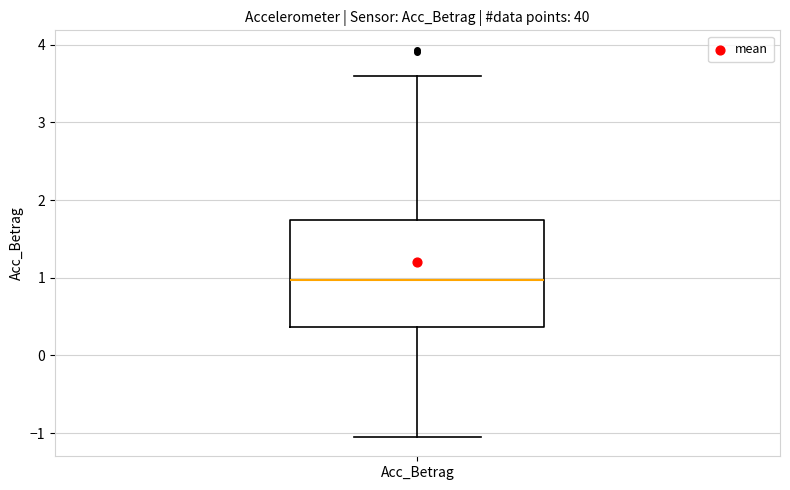

Where does the lower whisker of the box for Acc_Betrag end on the y-axis? The values are not printed on the chart, so give them approximately, as read against the axis.

-1.0